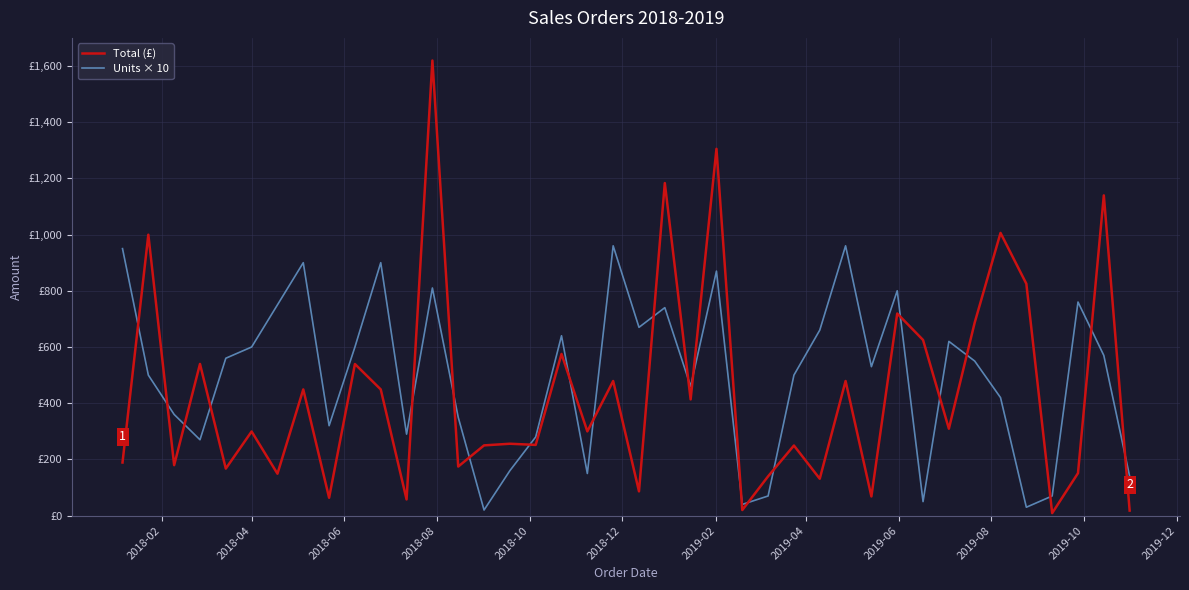

What are all the series names shown in the legend?

Total (£), Units × 10